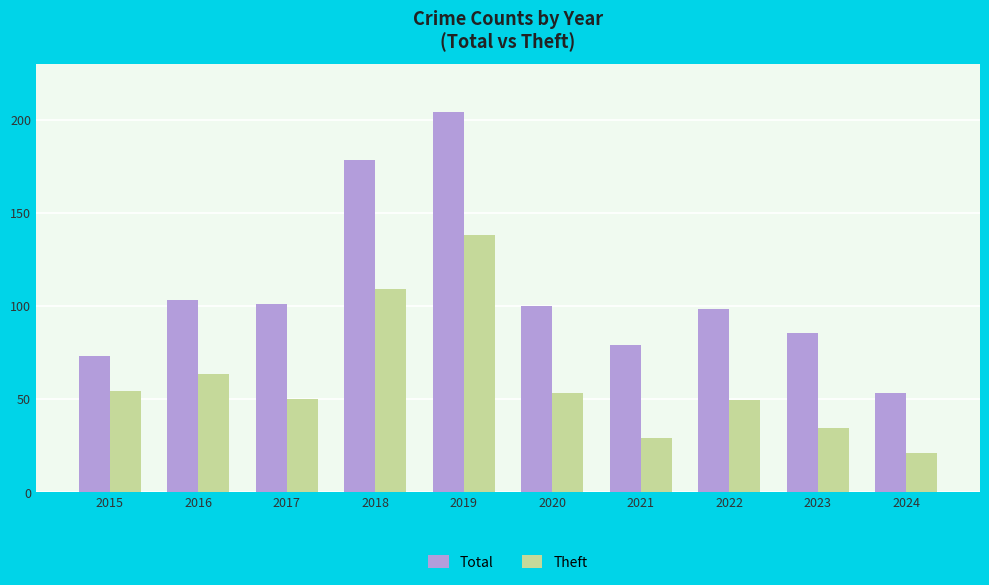

The Theft series shows 169 at 2018. True or false?

False